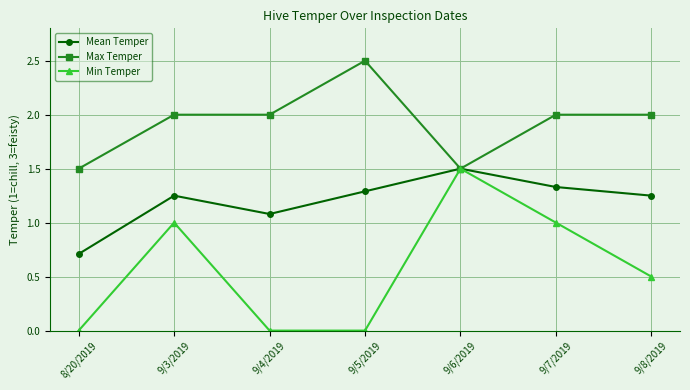

Rank the series at 9/8/2019 from highest to lowest value.

Max Temper, Mean Temper, Min Temper